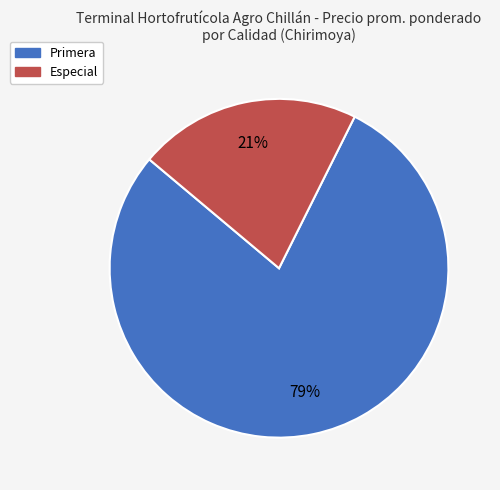

Is there any slice that represents more than half of the pie?

Yes